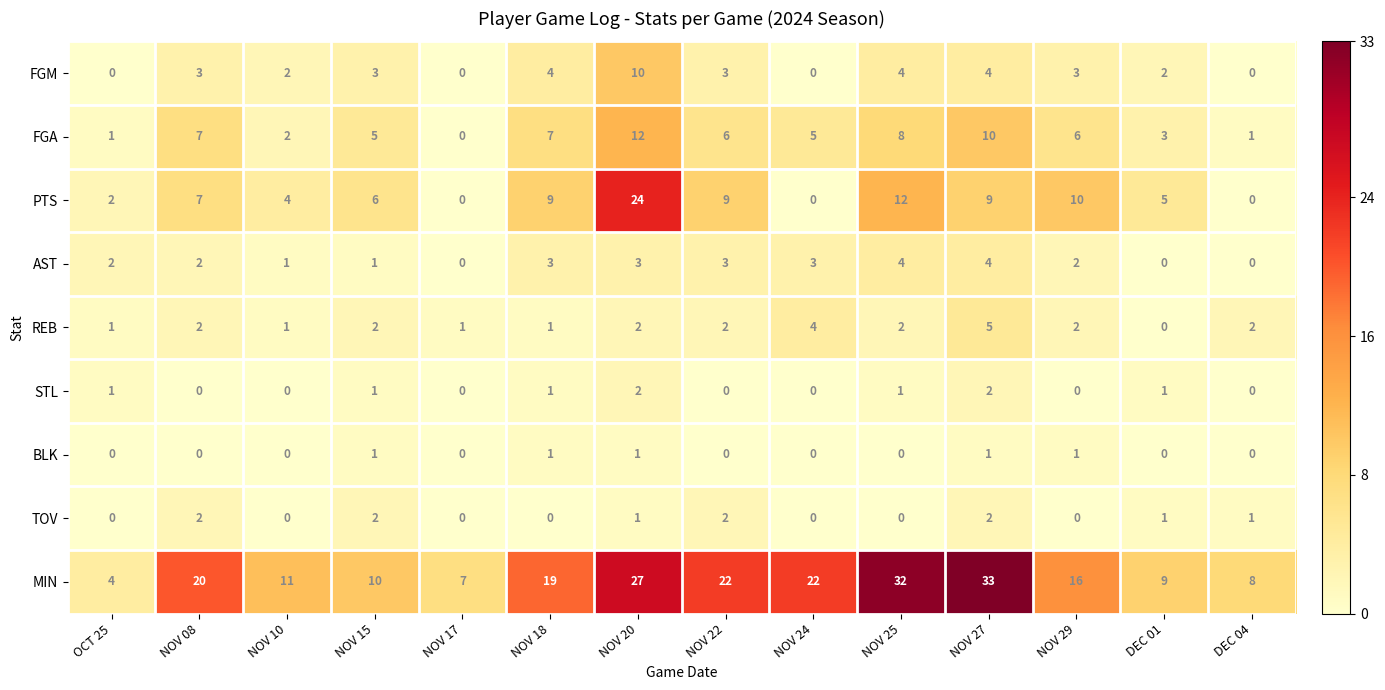

Which series has the largest total across all categories?

MIN